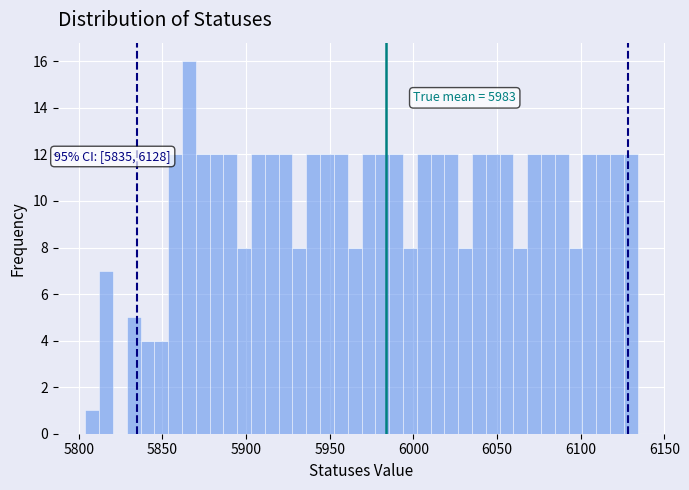

Read against the x-axis, roughly where is the centre of the tallest bar?

5865